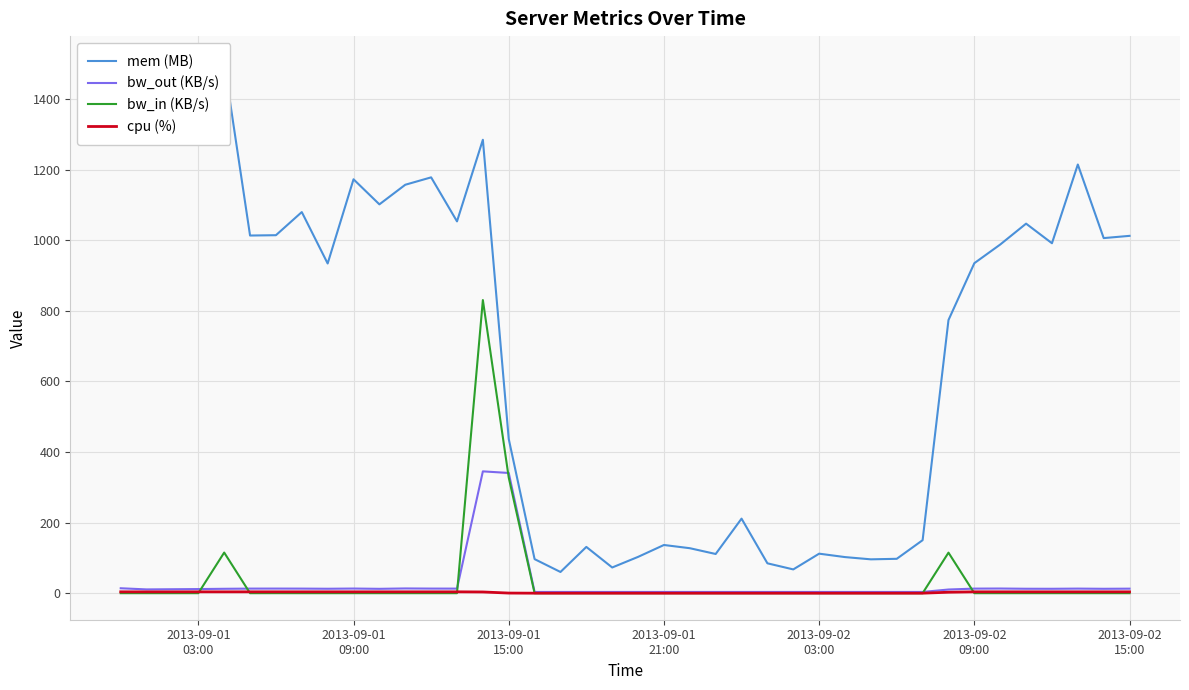

Rank the series by their maximum value, from lowest to highest.

cpu (%), bw_out (KB/s), bw_in (KB/s), mem (MB)